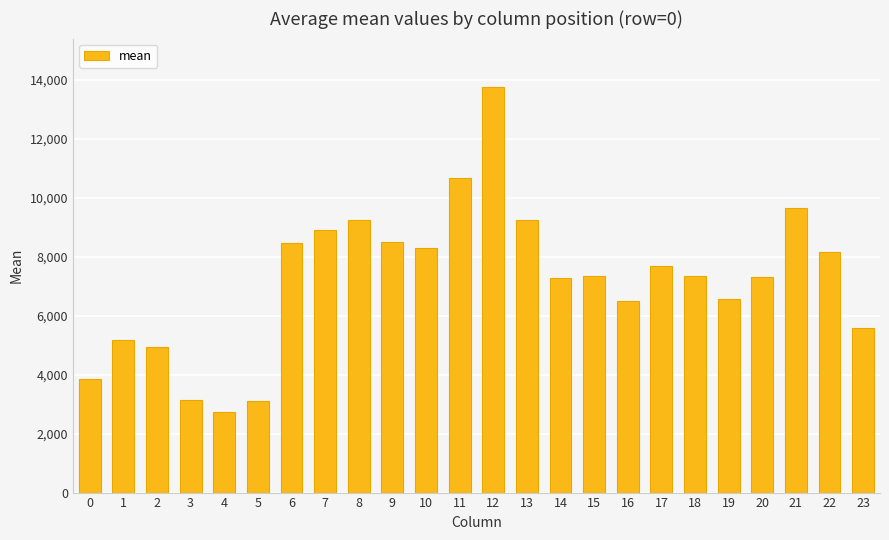

How many distinct data groups are displayed?

1